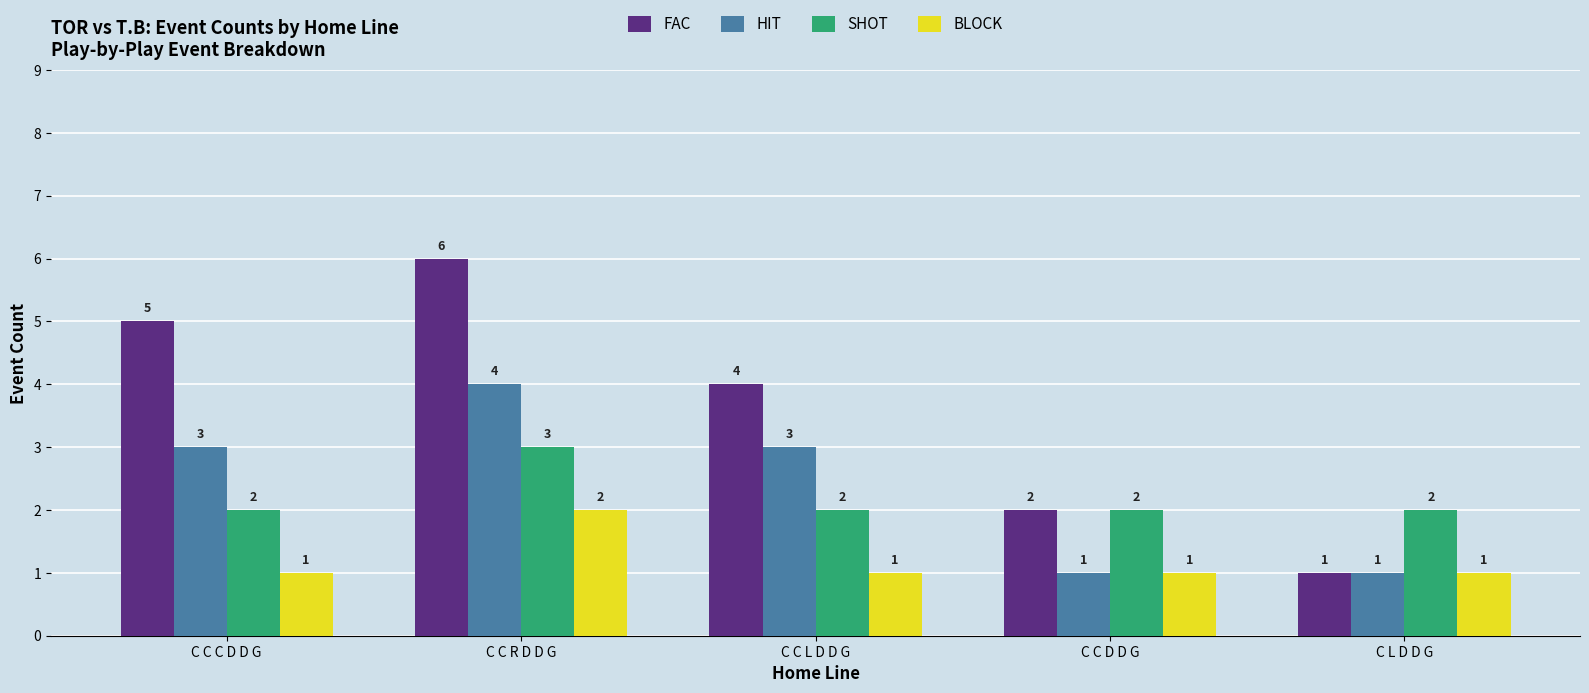

What is the lowest value of the BLOCK series?

1